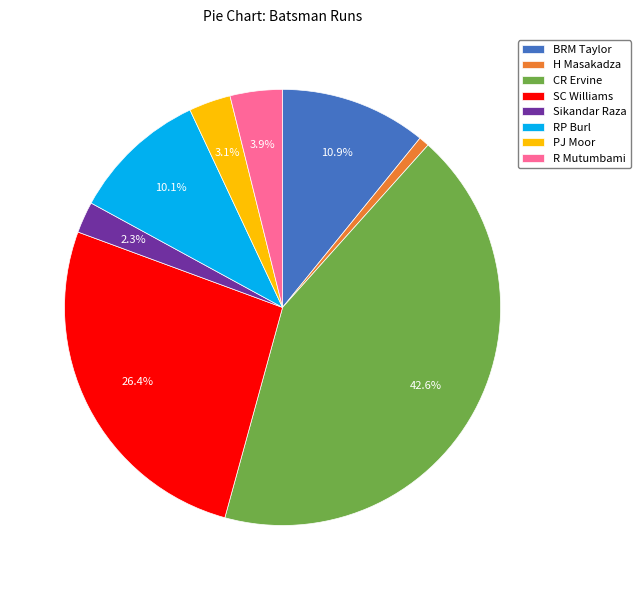

Approximately how many times larger is the value at Sikandar Raza compared to CR Ervine?

0.1